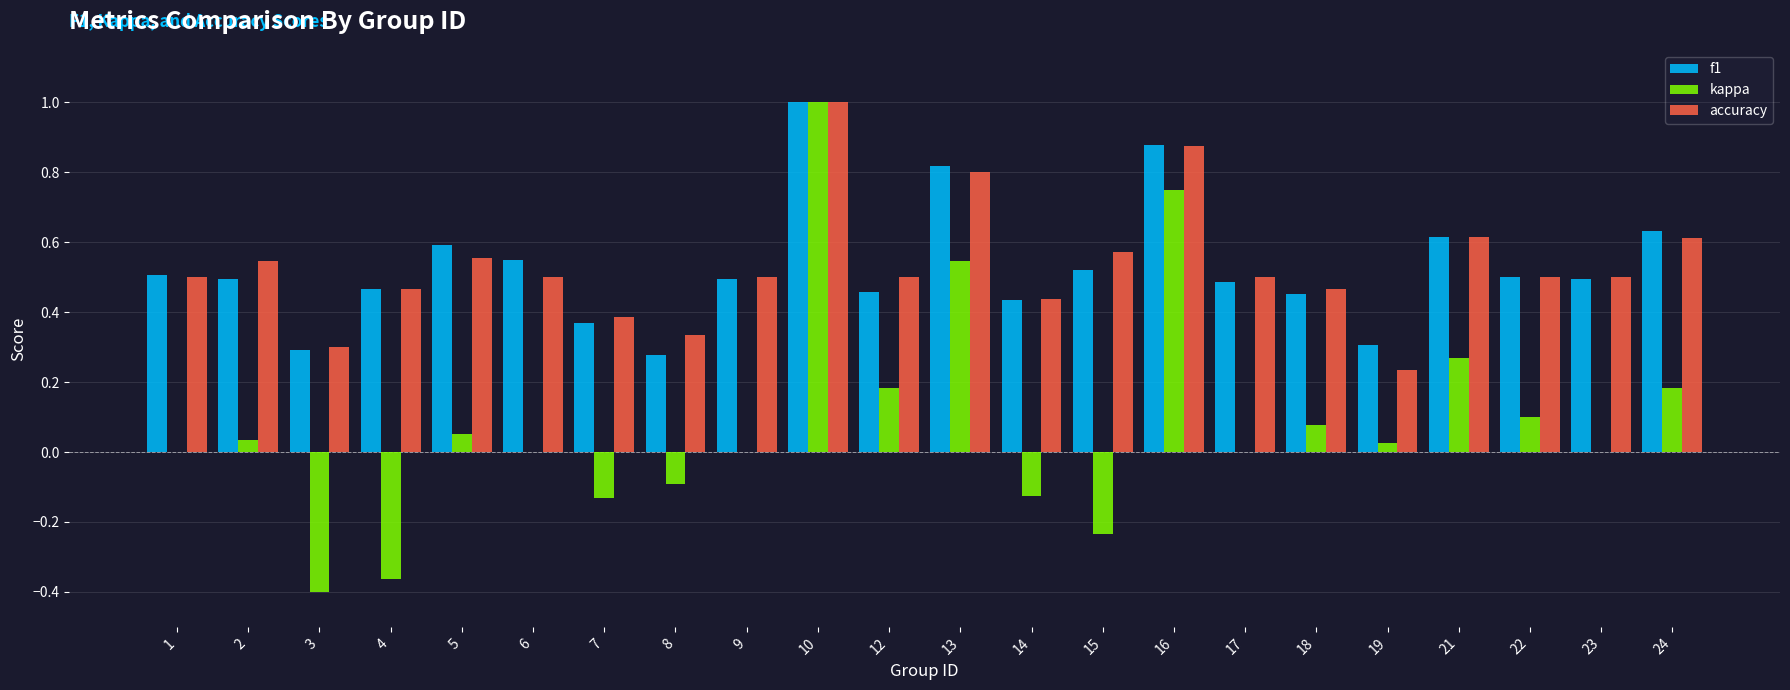

Which series changed the most between 10 and 17?

kappa